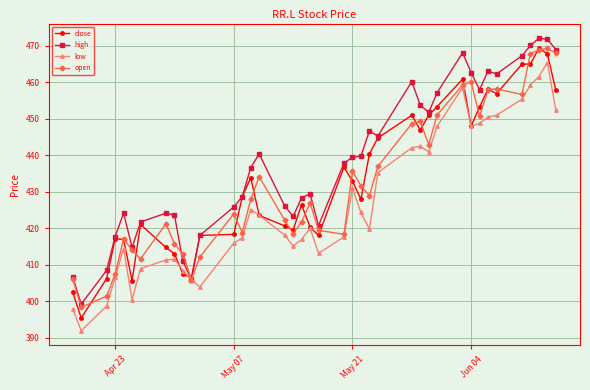

What is the maximum value shown in the chart?

472.1